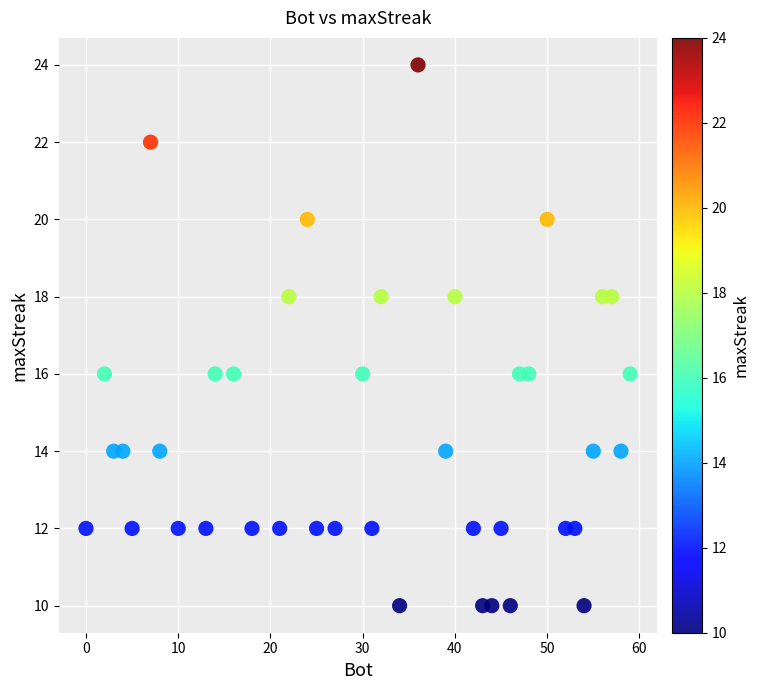

What is the range of X values (max minus min)?

59